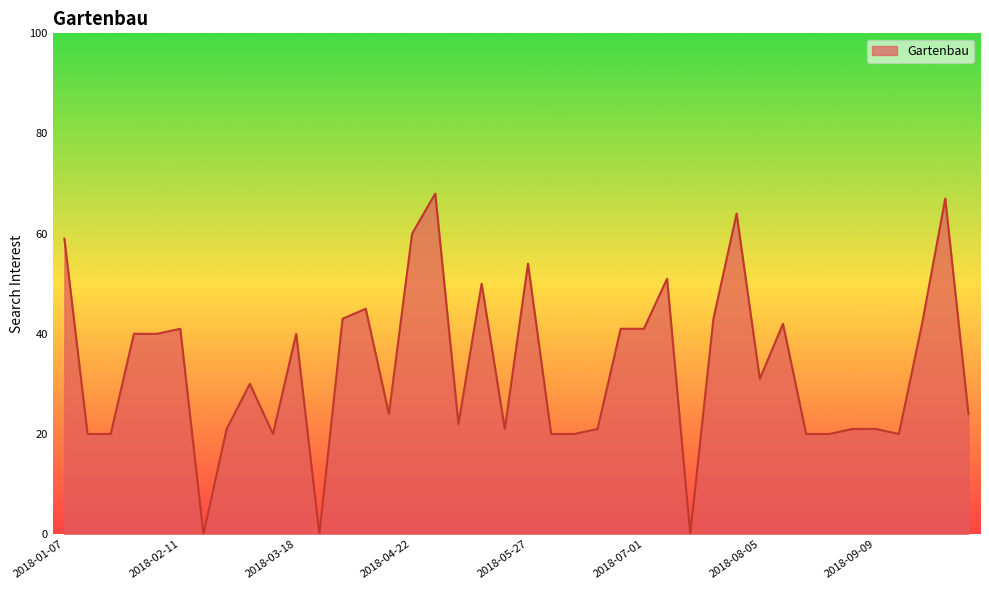

What is the greatest value displayed?

68